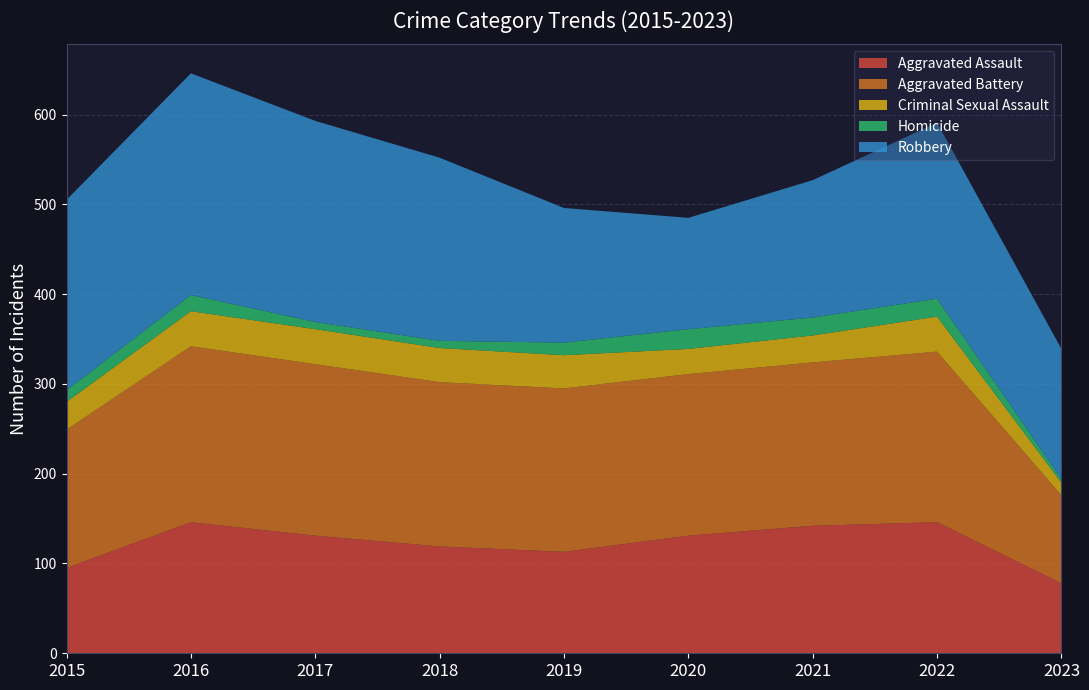

Reading right to left, transcribe all the data shown in this chart.

Aggravated Assault: 2023=78	2022=146	2021=142	2020=131	2019=113	2018=119	2017=131	2016=146	2015=95
Aggravated Battery: 2023=98	2022=190	2021=182	2020=180	2019=182	2018=183	2017=191	2016=196	2015=154
Criminal Sexual Assault: 2023=14	2022=39	2021=30	2020=28	2019=37	2018=38	2017=39	2016=39	2015=31
Homicide: 2023=4	2022=20	2021=20	2020=22	2019=14	2018=8	2017=8	2016=18	2015=13
Robbery: 2023=145	2022=196	2021=153	2020=124	2019=150	2018=204	2017=224	2016=247	2015=212